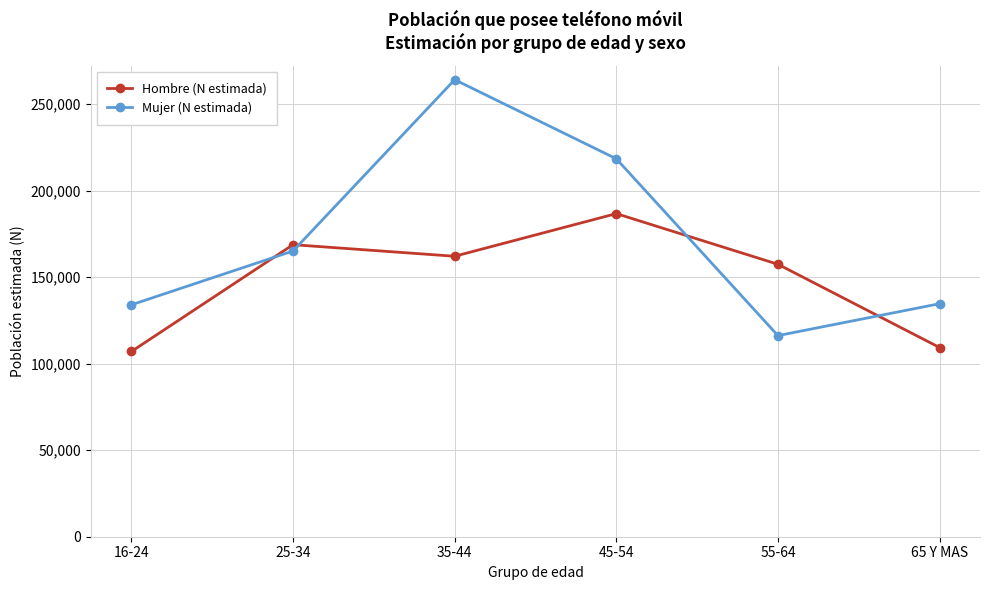

At which category does Hombre (N estimada) reach its first local valley?

35-44